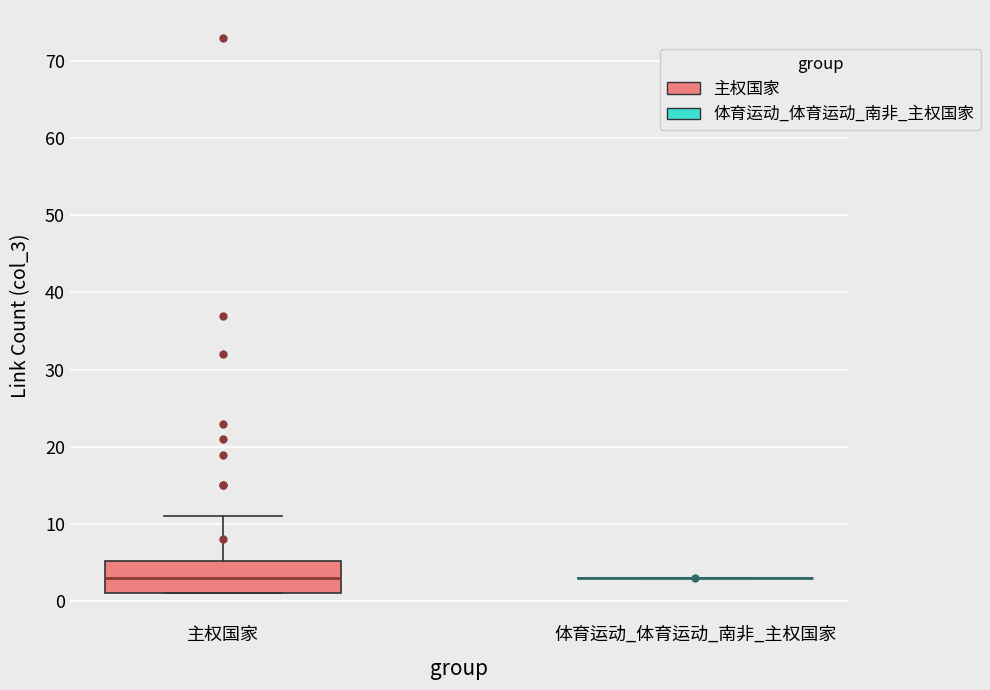

Reading left to right, read every box against the y-axis: the position of its median line, the range the box covers, and the ends of its whiskers. The values are not printed on the chart, so give them approximately, as read against the axis.

主权国家: median 3, box 1 to 5, whiskers 1 to 11
体育运动_体育运动_南非_主权国家: box collapsed to a line at 3, whiskers 3 to 3